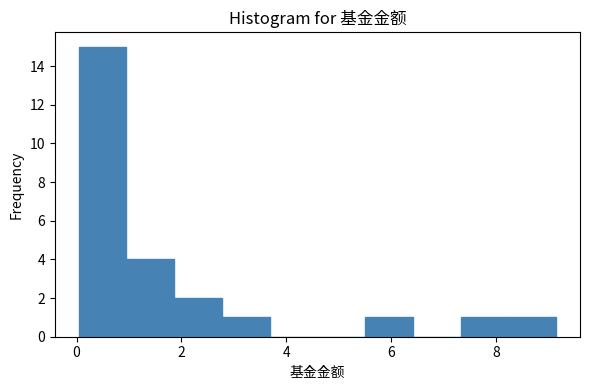

What is the height of the bar covering 5.6 to 6.4 on the x-axis? Neither the bar edges nor the heights are printed on the chart, so give them approximately, as read against the axes.

1